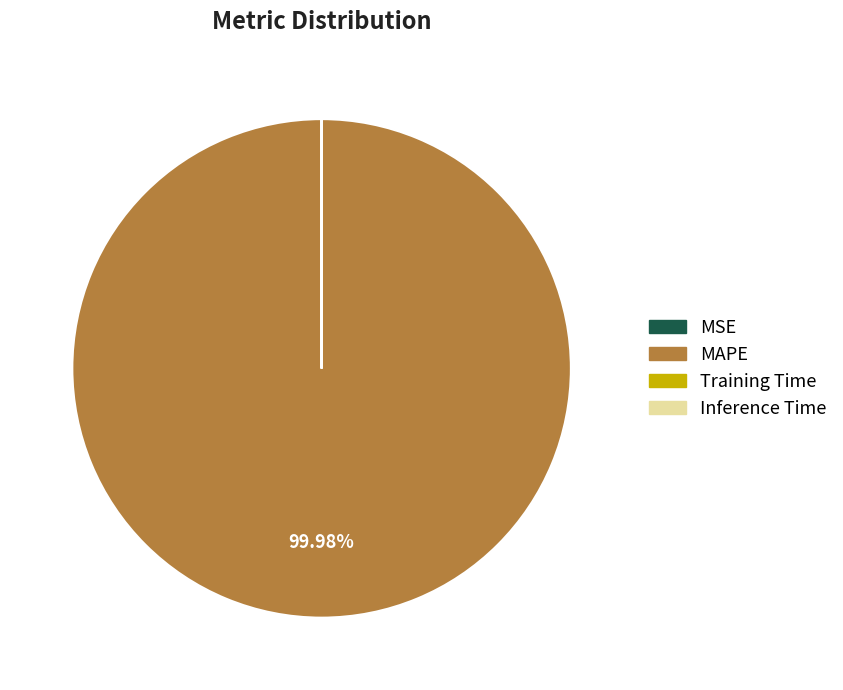

Which slice represents more than half of the pie?

MAPE